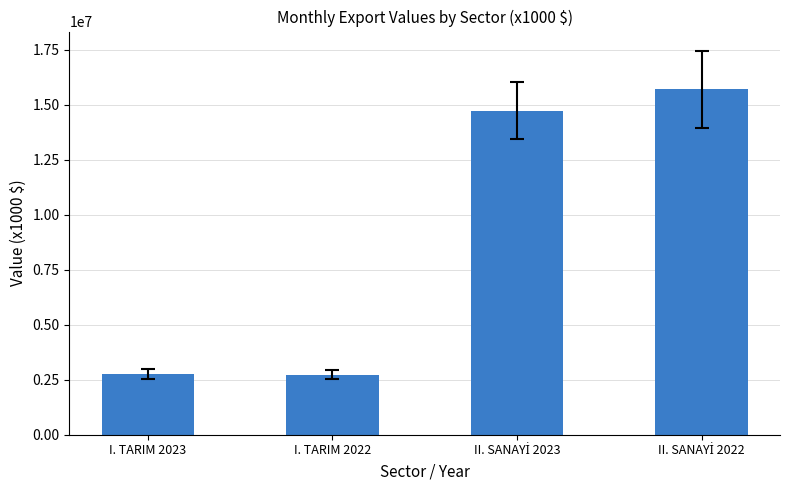

How many values exceed 14726218?

2